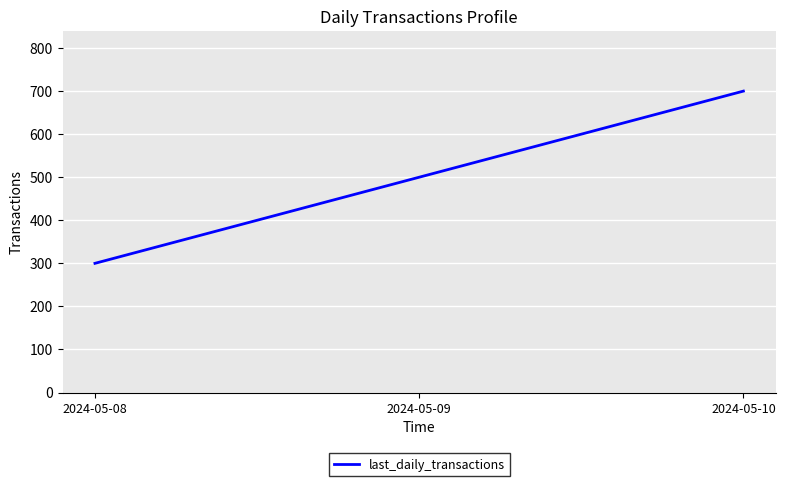

How many lines are shown in the chart?

1